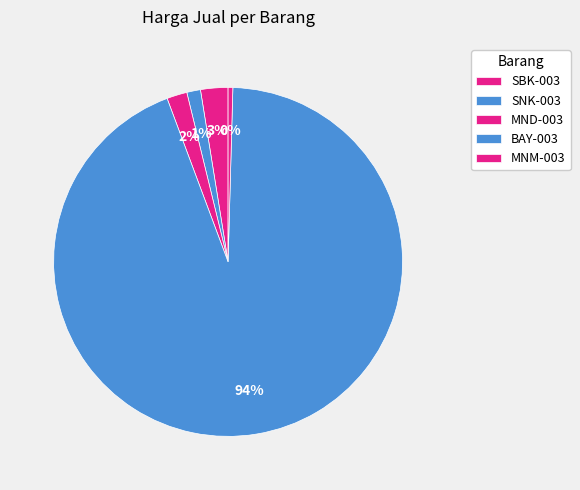

To the nearest percent, what portion does MND-003 represent?

2%